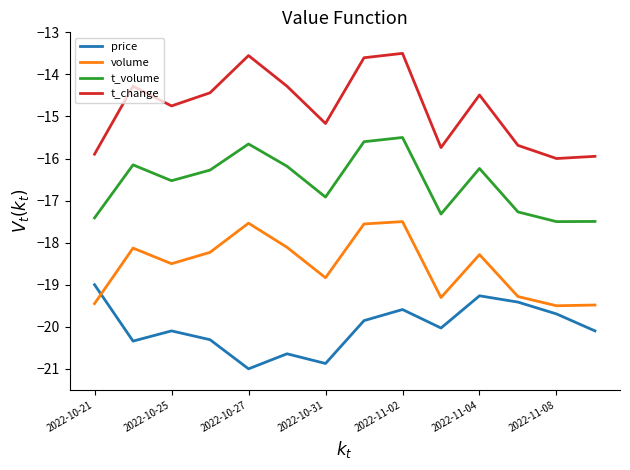

Rank the series by their maximum value, from lowest to highest.

price, volume, t_volume, t_change